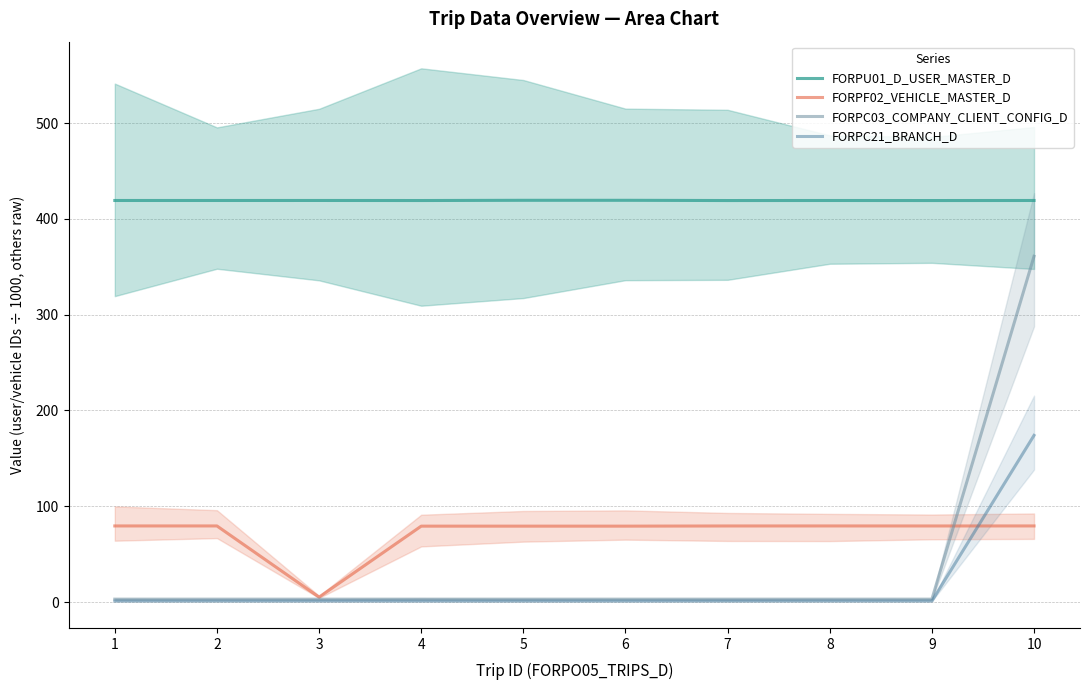

Reading left to right, extract all data points from this chart.

FORPU01_D_USER_MASTER_D: 1=419.3	2=419.3	3=419.3	4=419.2	5=419.4	6=419.4	7=419.2	8=419.2	9=419.2	10=419.3
FORPF02_VEHICLE_MASTER_D: 1=79.4	2=79.4	3=5.1	4=79.2	5=79.2	6=79.2	7=79.4	8=79.4	9=79.4	10=79.4
FORPC03_COMPANY_CLIENT_CONFIG_D: 1=3.0	2=3.0	3=3.0	4=3.0	5=3.0	6=3.0	7=3.0	8=3.0	9=3.0	10=361.0
FORPC21_BRANCH_D: 1=1.0	2=1.0	3=1.0	4=1.0	5=1.0	6=1.0	7=1.0	8=1.0	9=1.0	10=174.0